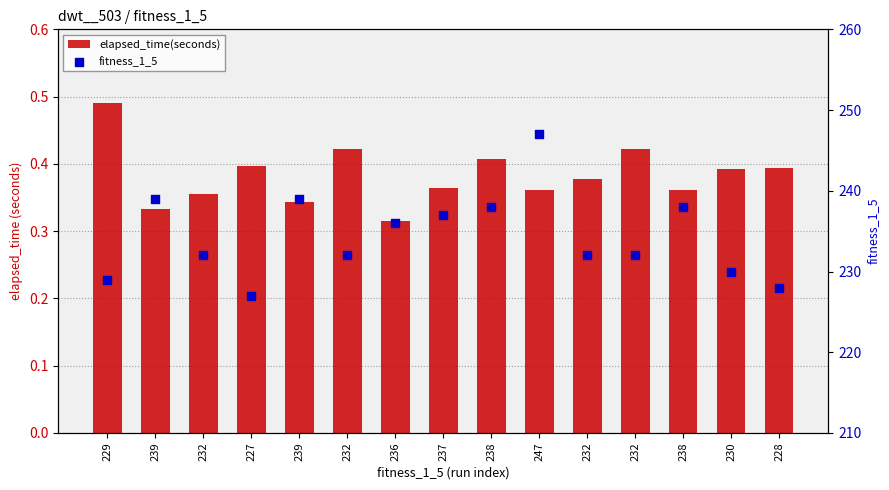

At how many categories does at least one series exceed 191?

15